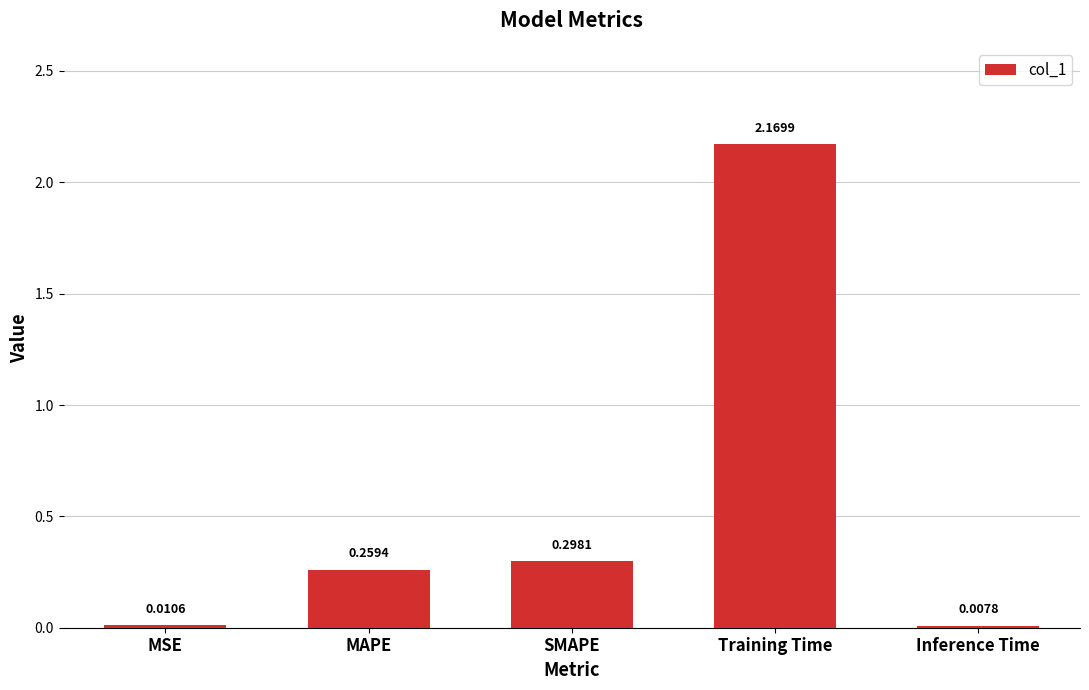

Count the number of data series in this chart.

1